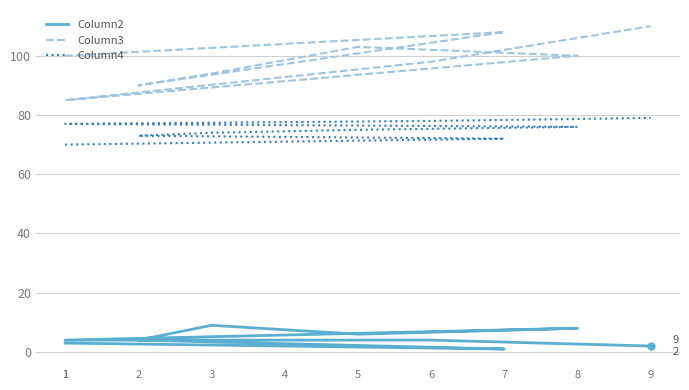

At which category is the sum across all series the highest?

9